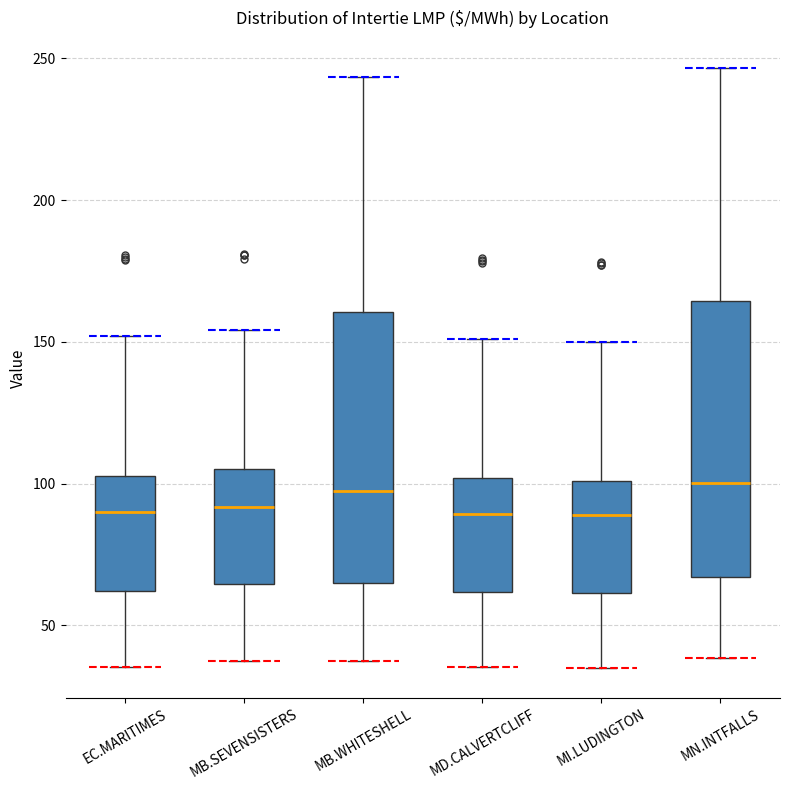

Where does the lower whisker of the box for MI.LUDINGTON end on the y-axis? The values are not printed on the chart, so give them approximately, as read against the axis.

35